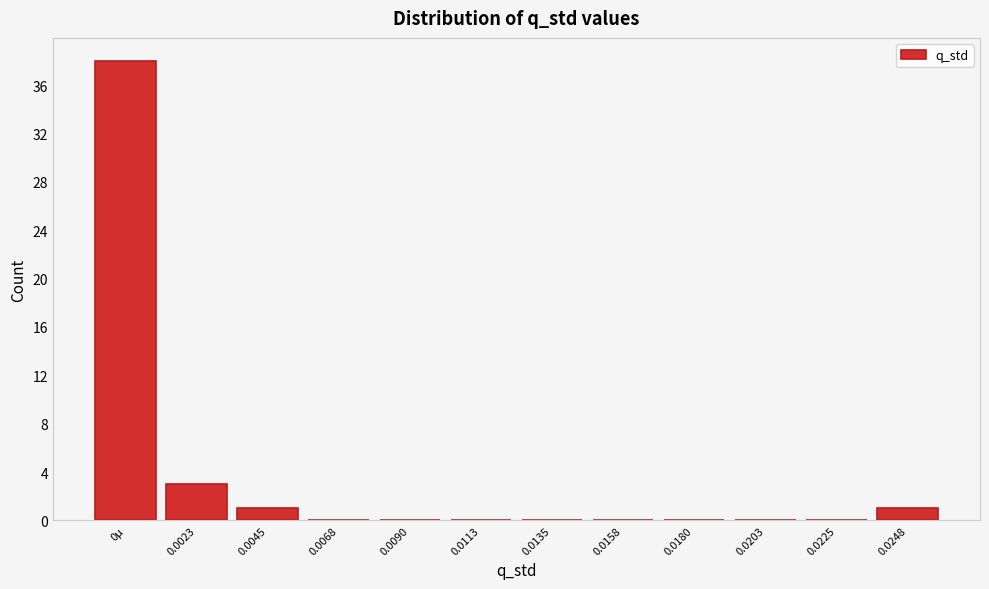

Reading right to left, list all the values displayed in this chart.

0.0248=1	0.0225=0	0.0203=0	0.0180=0	0.0158=0	0.0135=0	0.0113=0	0.0090=0	0.0068=0	0.0045=1	0.0023=3	0µ=38